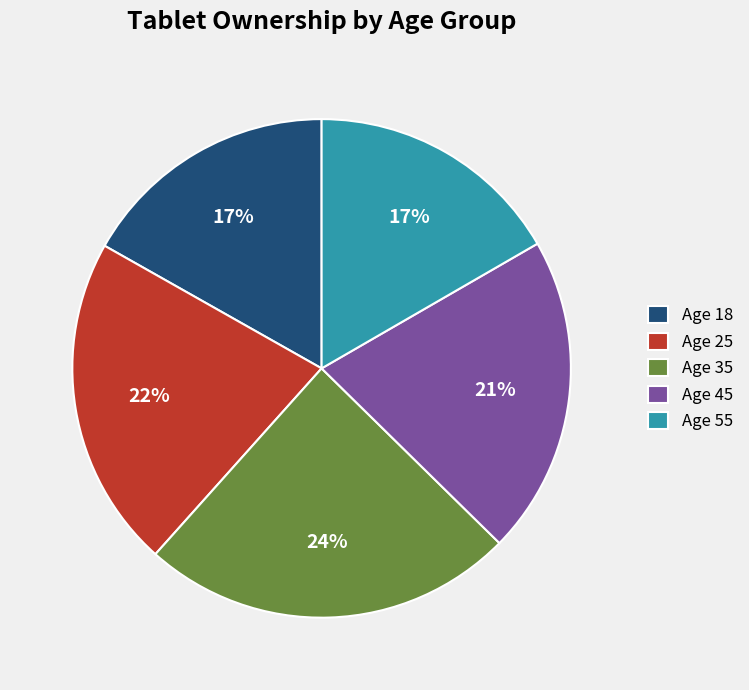

Between Age 18 and Age 45, which is larger?

Age 45